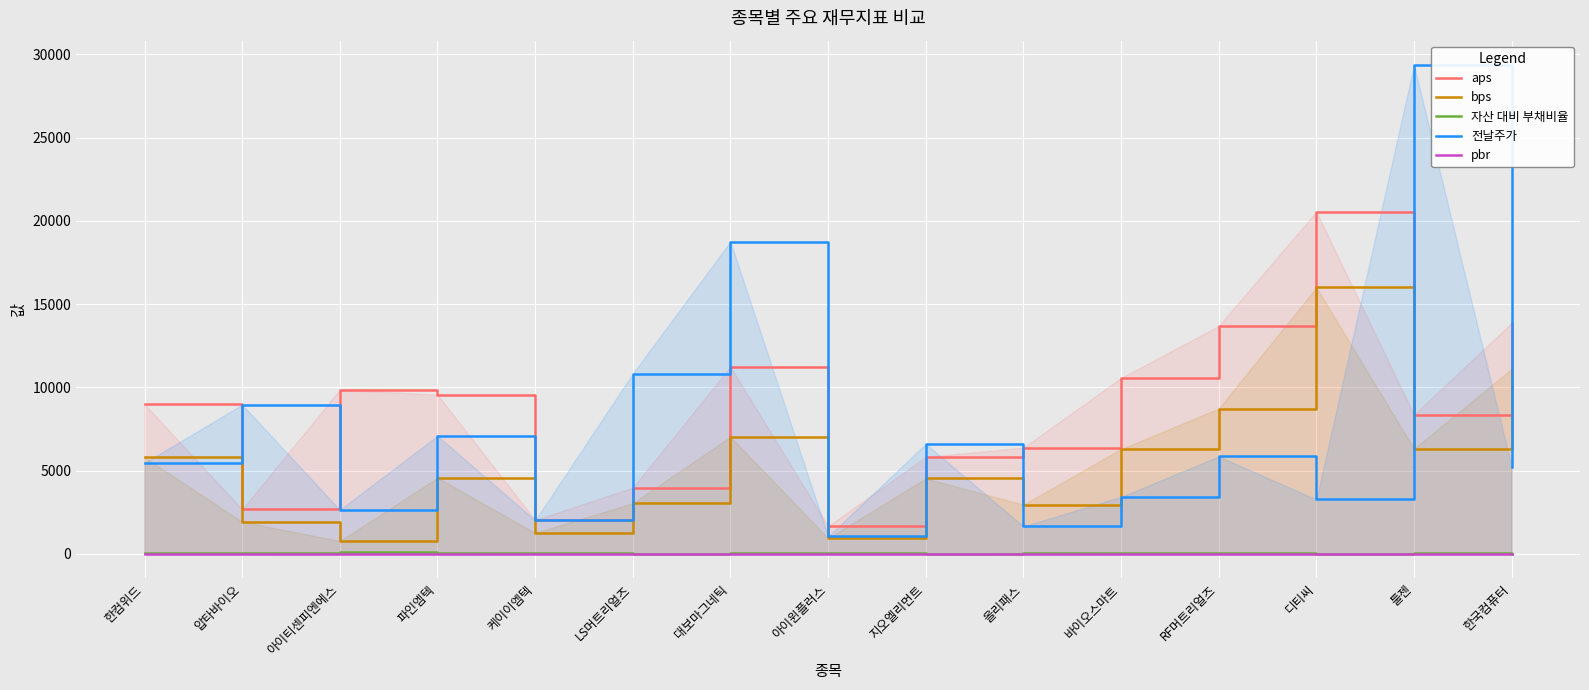

What is the spread (max minus min) of values at 한컴위드?

8984.9